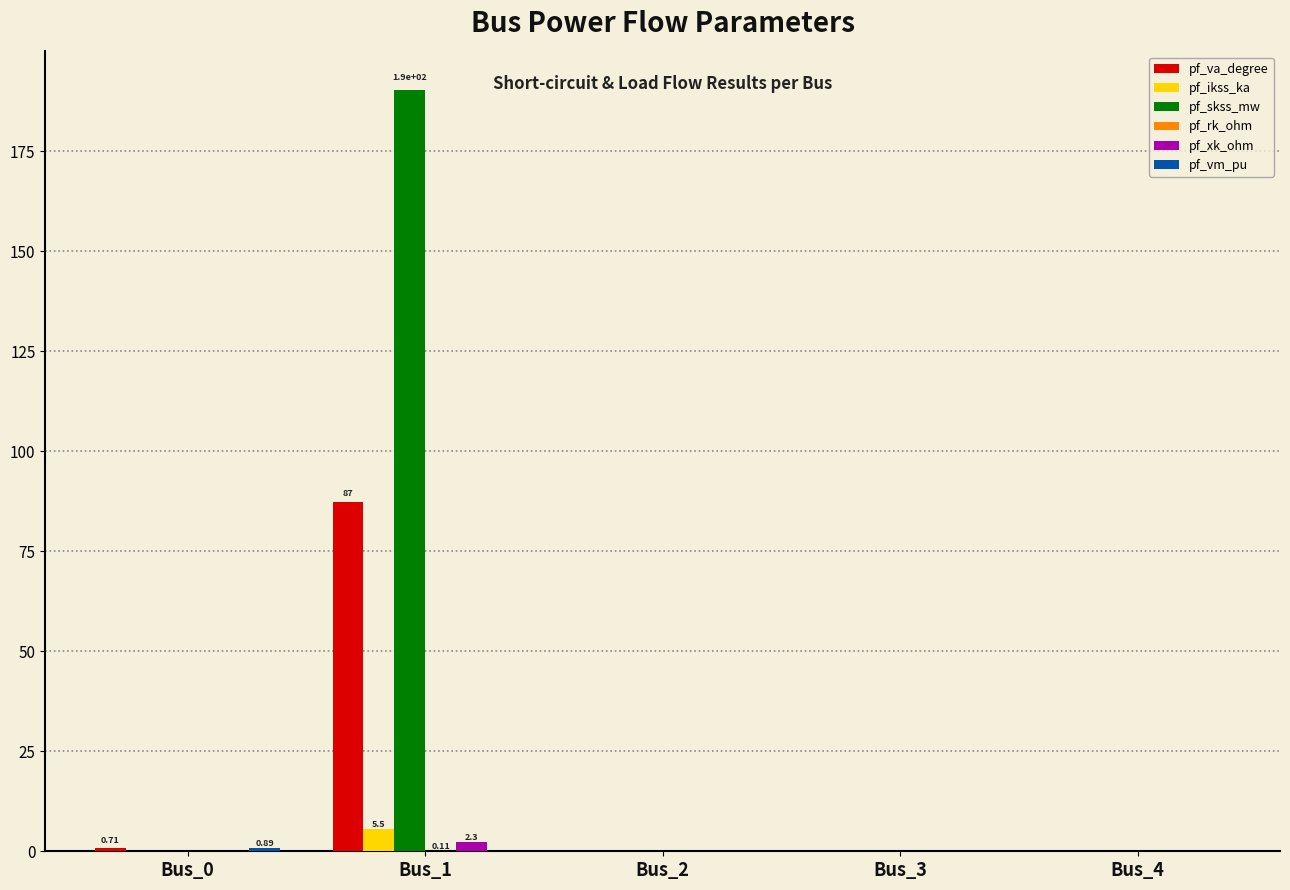

At which category is the sum across all series the highest?

Bus_1